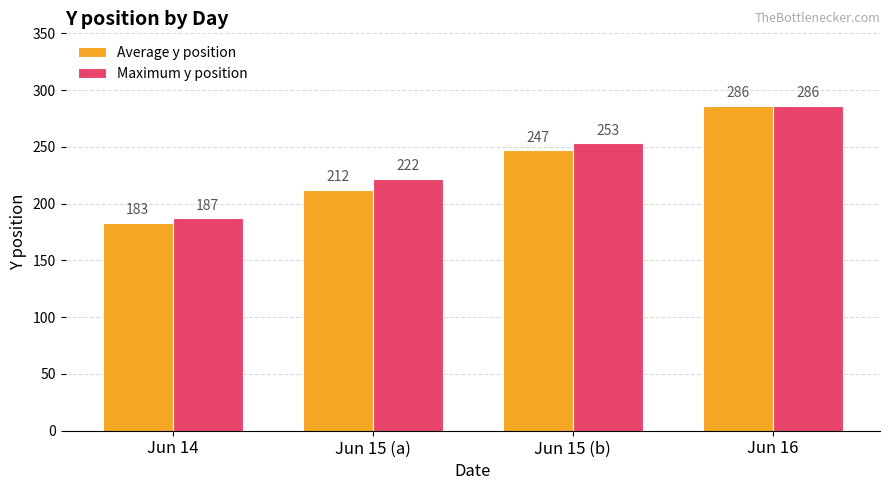

What are all the series names shown in the legend?

Average y position, Maximum y position